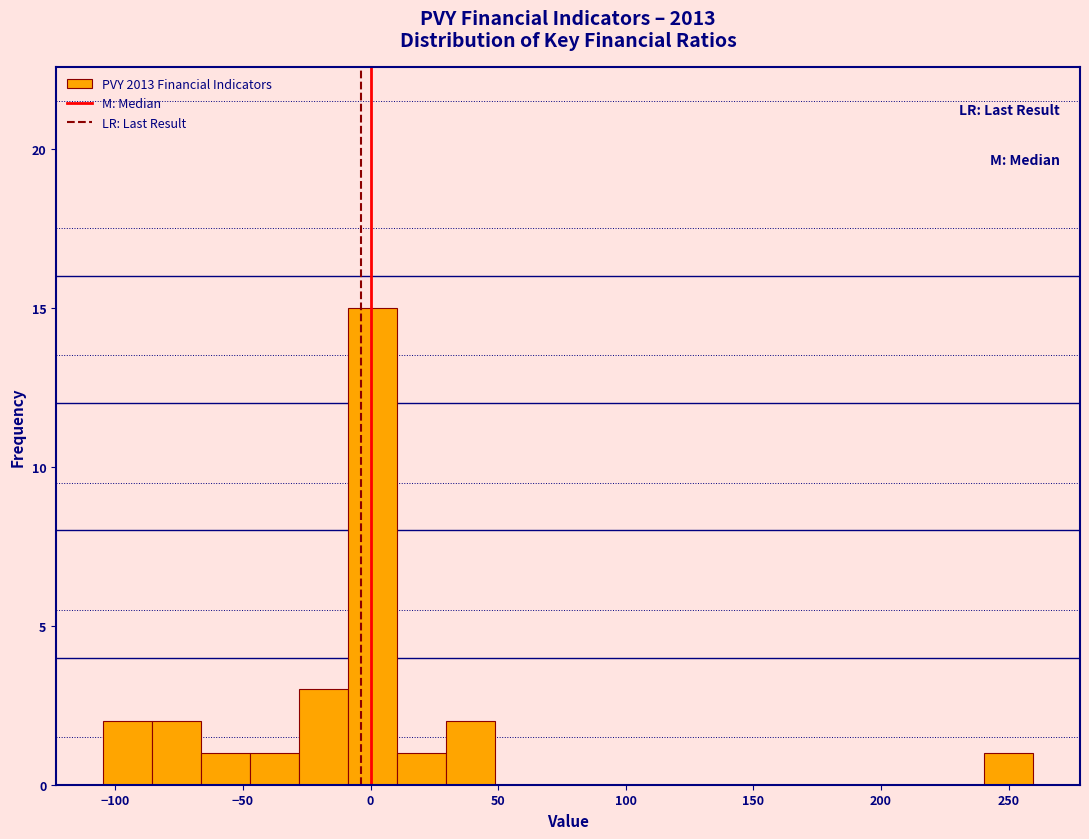

Around what value on the x-axis is the tallest bar? Give the approximate position of its centre, as read against the axis.

0